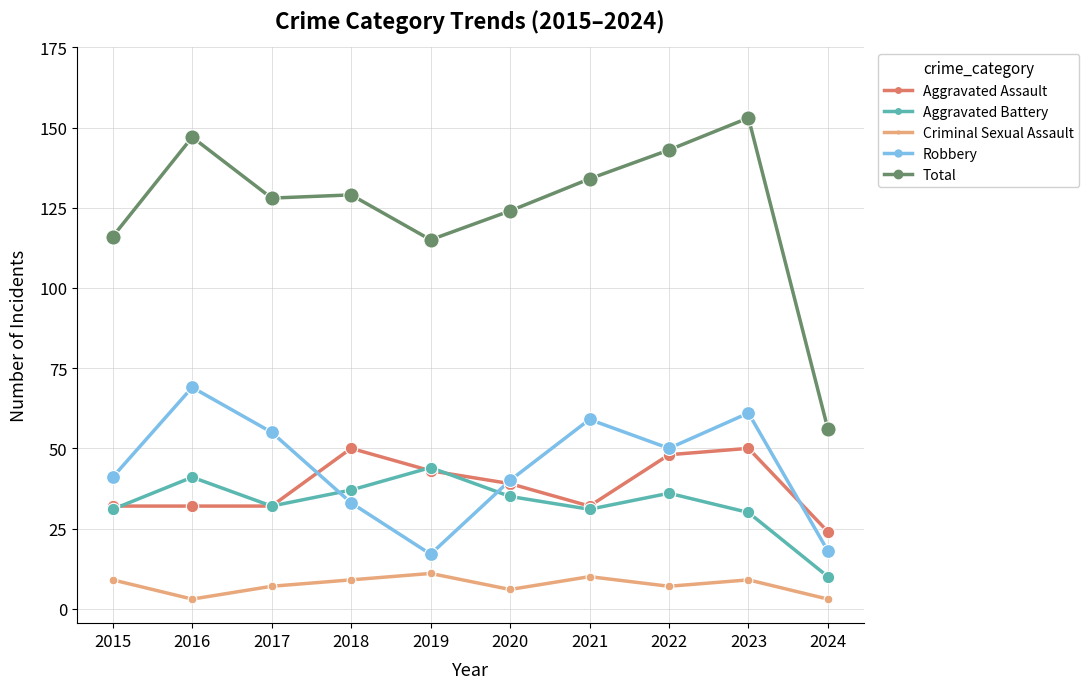

Between 2017 and 2019, which series saw the biggest shift?

Robbery